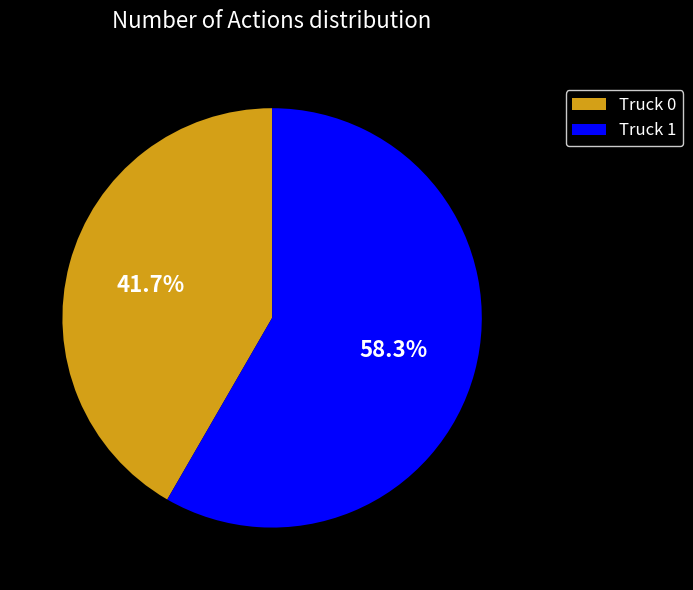

Rank the categories by value from lowest to highest.

Truck 0, Truck 1